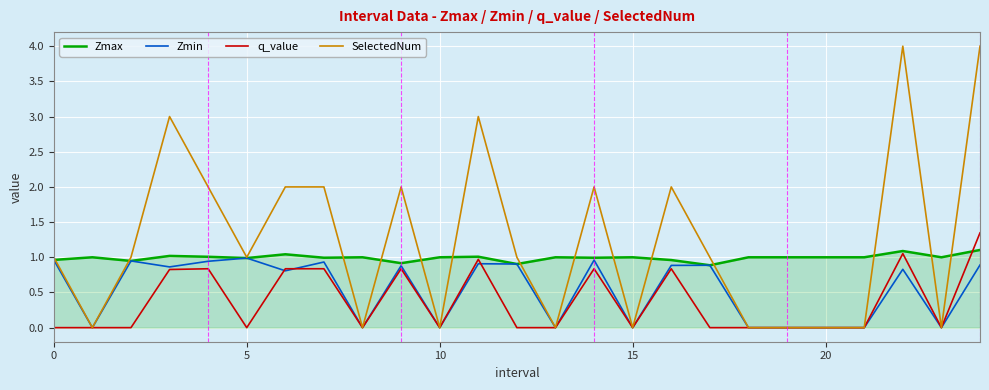

Which series has the largest total across all categories?

SelectedNum